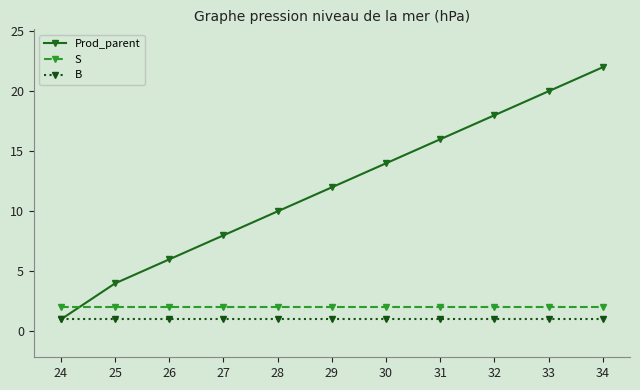

True or false: S and B intersect in this chart.

False